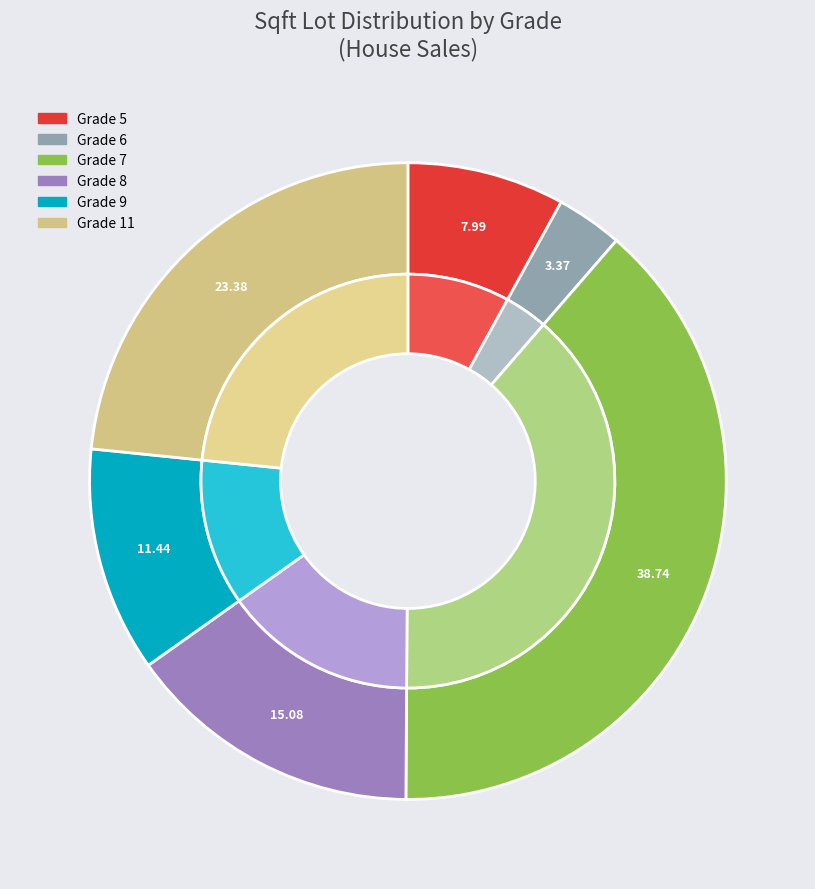

The 25 slice represents 7% of the pie. True or false?

False